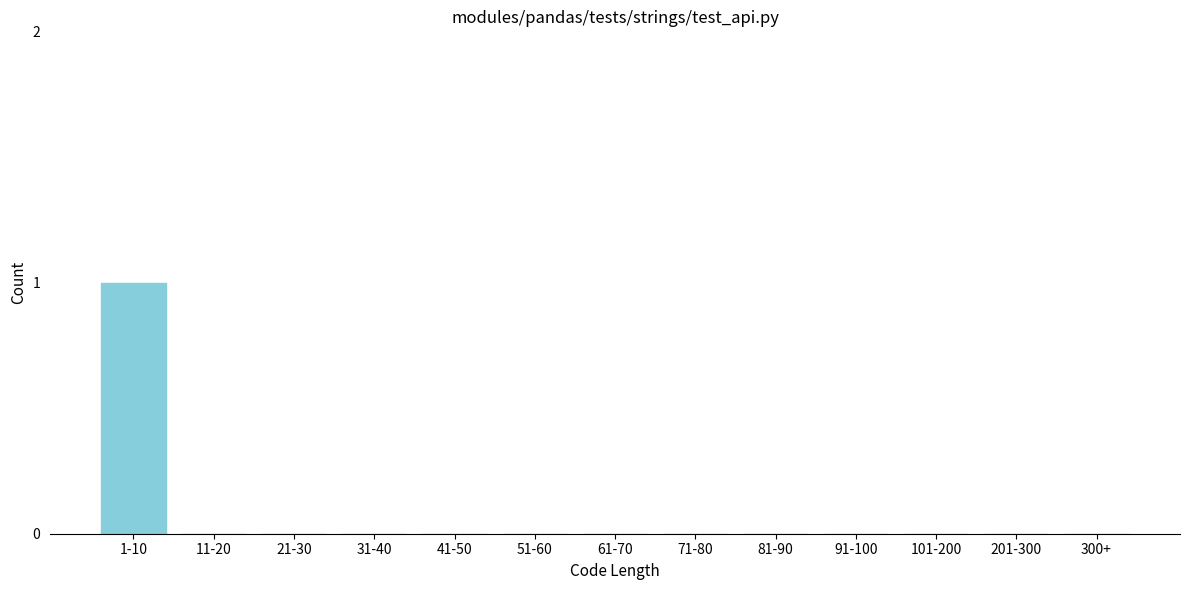

Reading left to right, transcribe all the data shown in this chart.

1-10=1	11-20=0	21-30=0	31-40=0	41-50=0	51-60=0	61-70=0	71-80=0	81-90=0	91-100=0	101-200=0	201-300=0	300+=0